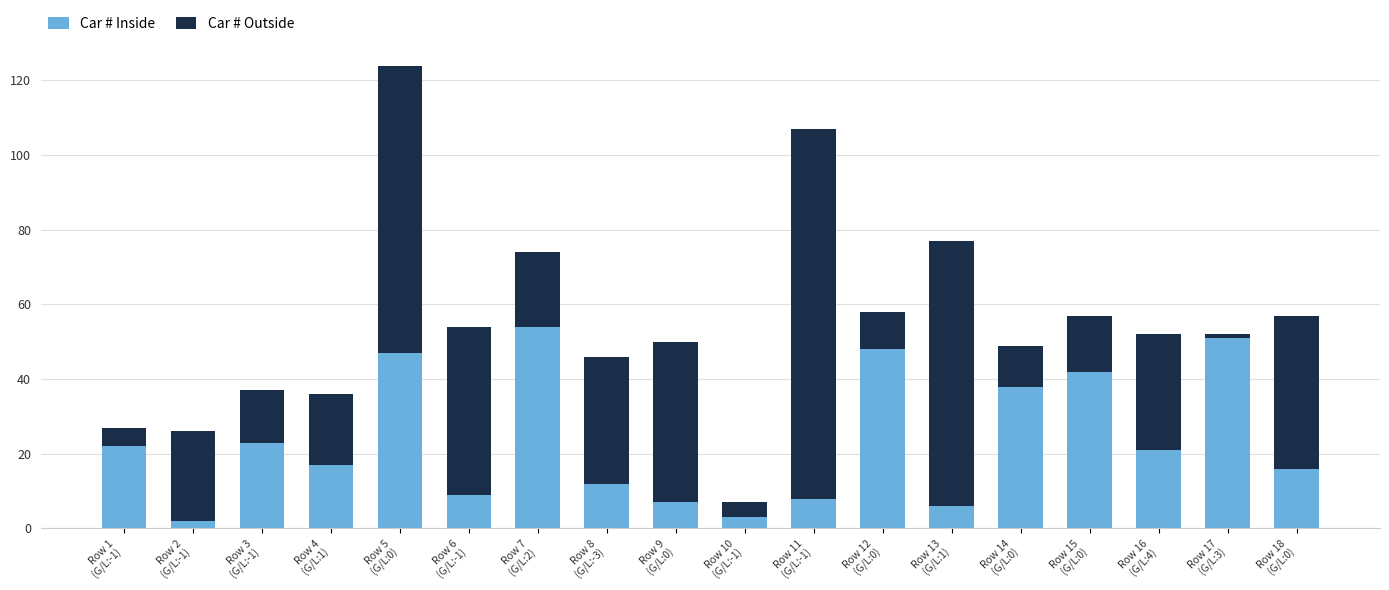

At which category is the sum across all series the highest?

Row 5
(G/L:0)